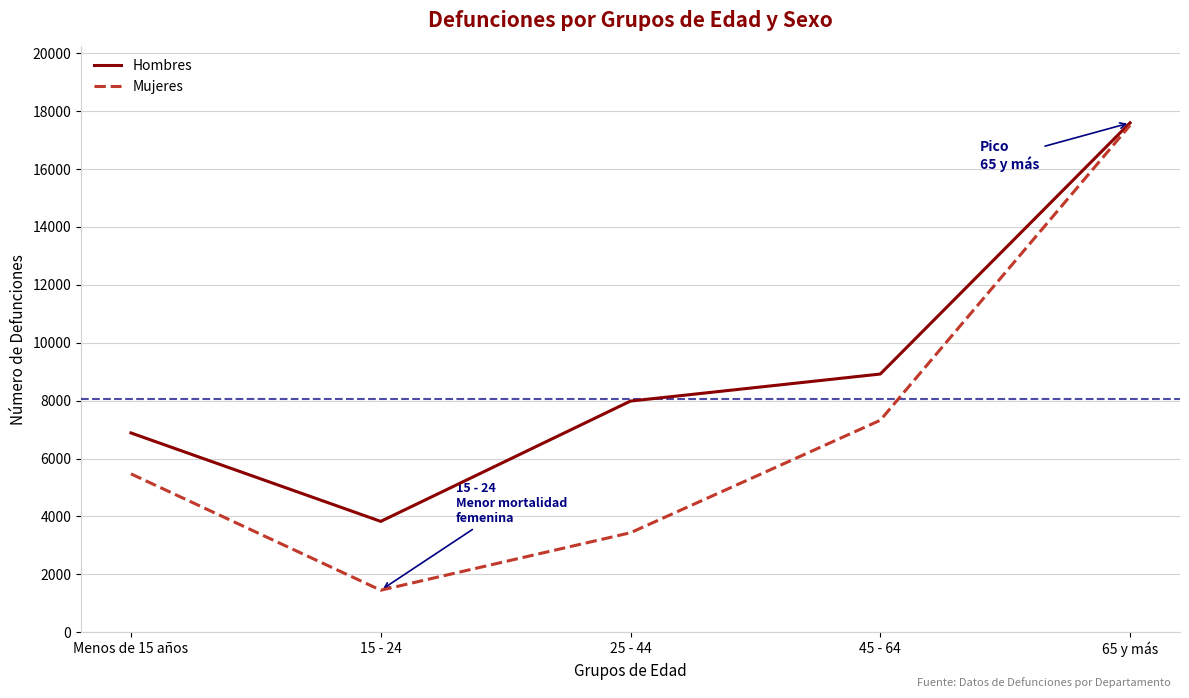

At 15 - 24, list the series in order from largest to smallest.

Hombres, Mujeres